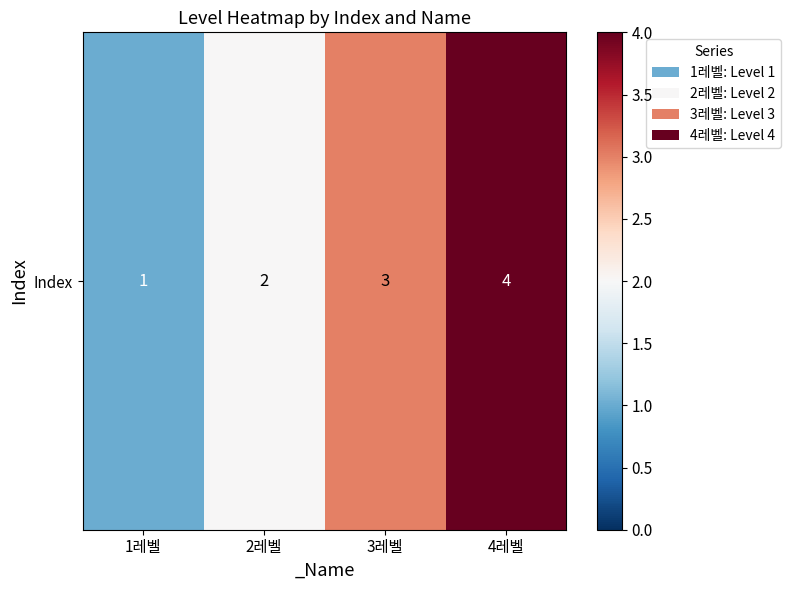

Which has a higher value, 4레벨 or 1레벨?

4레벨